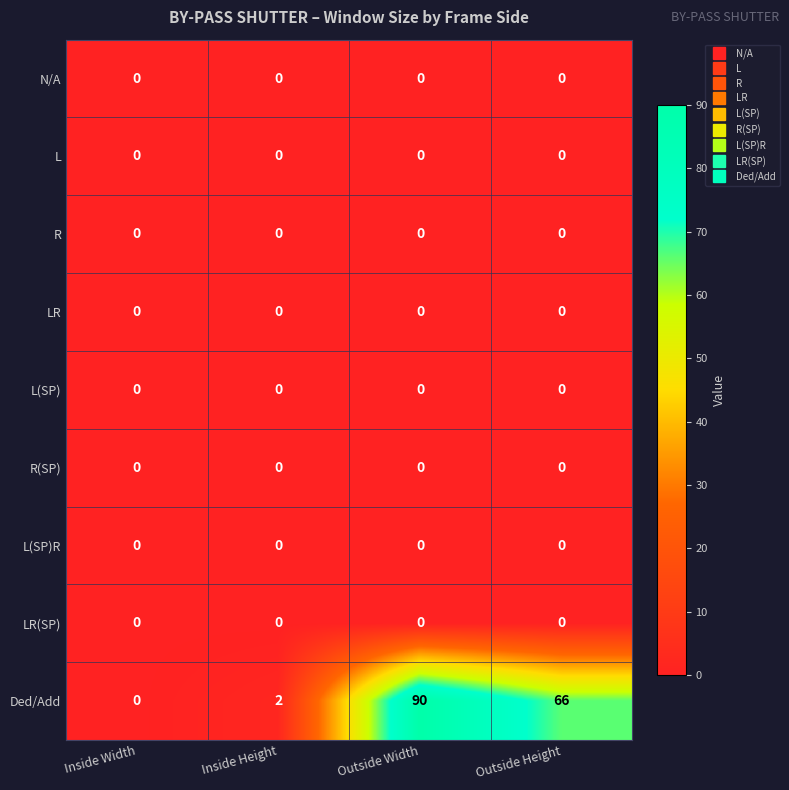

Where does the Ded/Add series first go above 66?

Outside Width